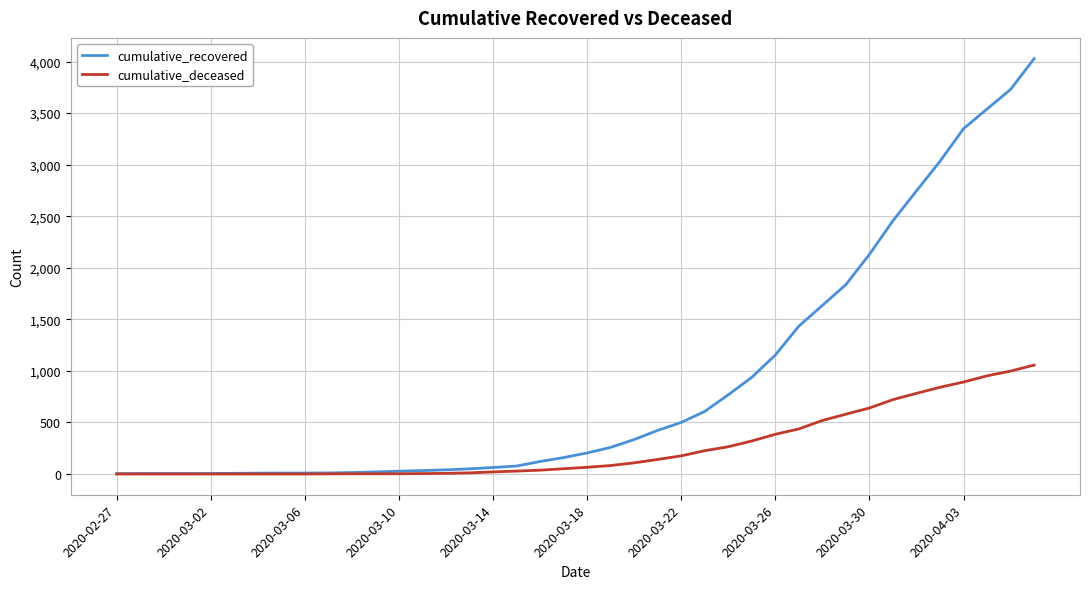

Which series has the largest range (max minus min)?

cumulative_recovered